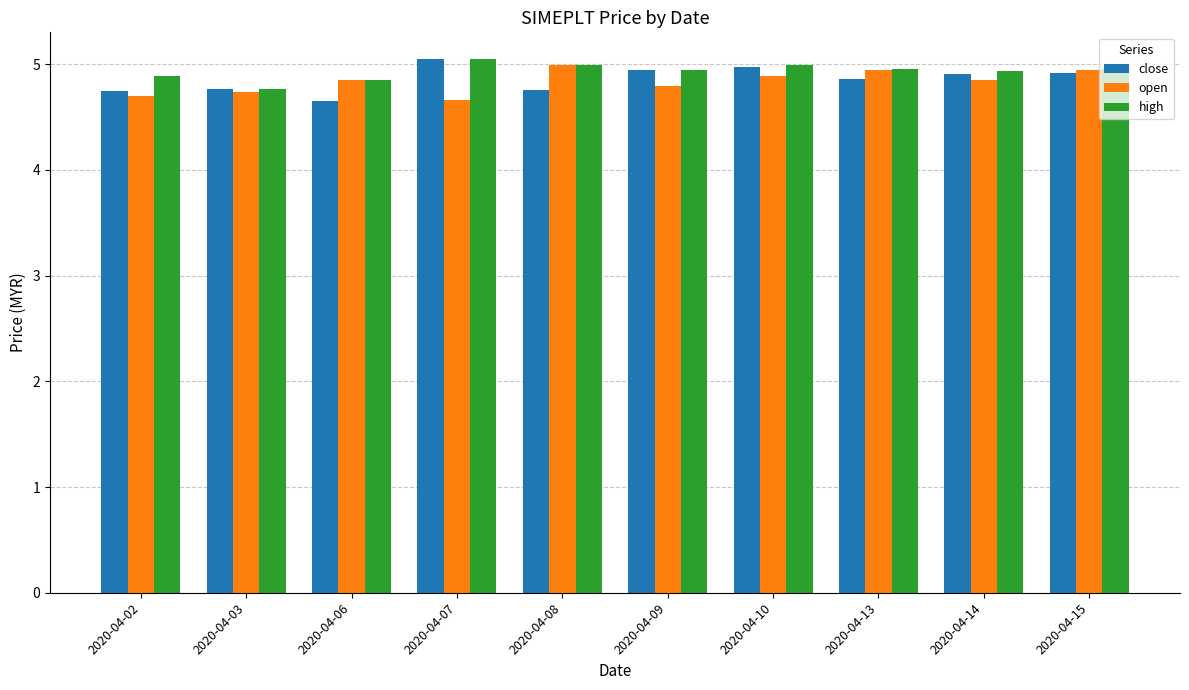

How many bars are there in each group?

3